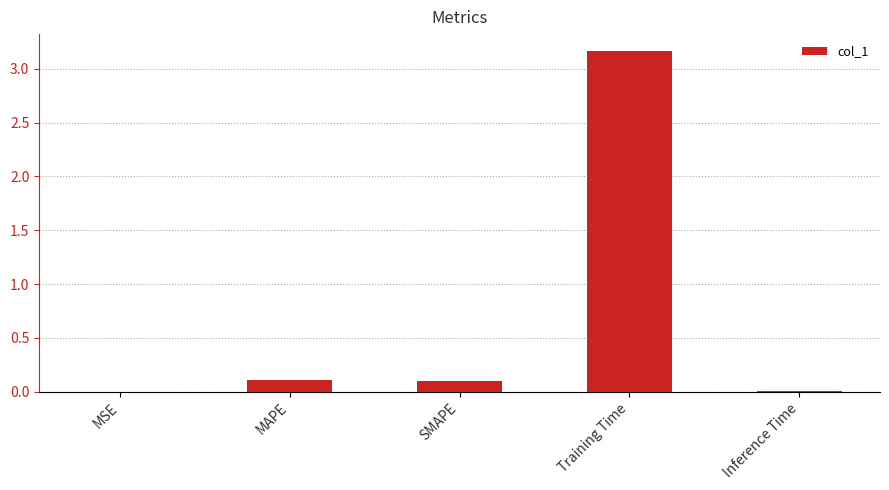

Which has a higher value, Training Time or SMAPE?

Training Time